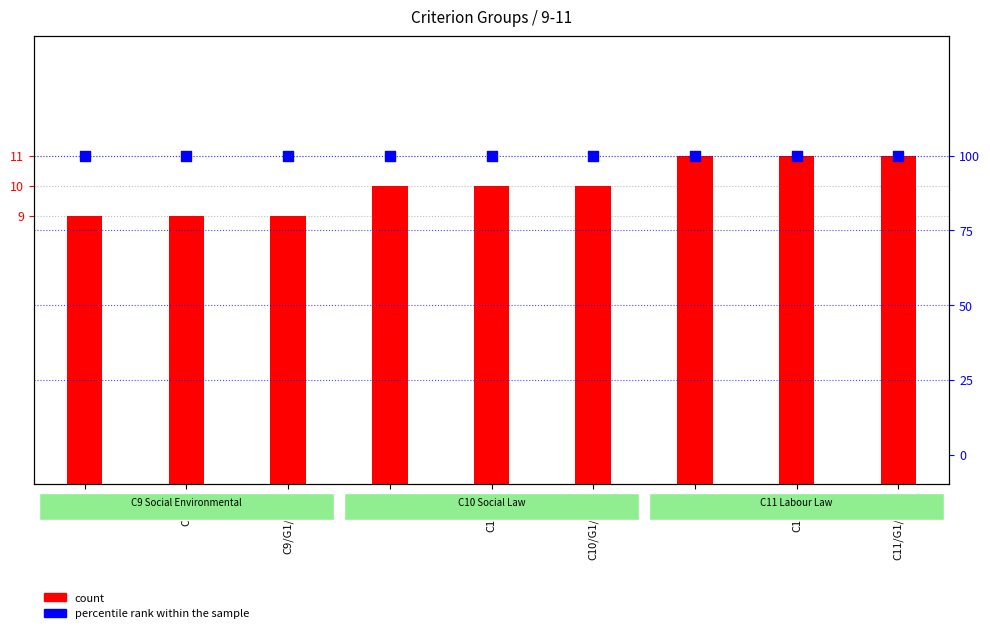

At which category is the sum across all series the highest?

C11